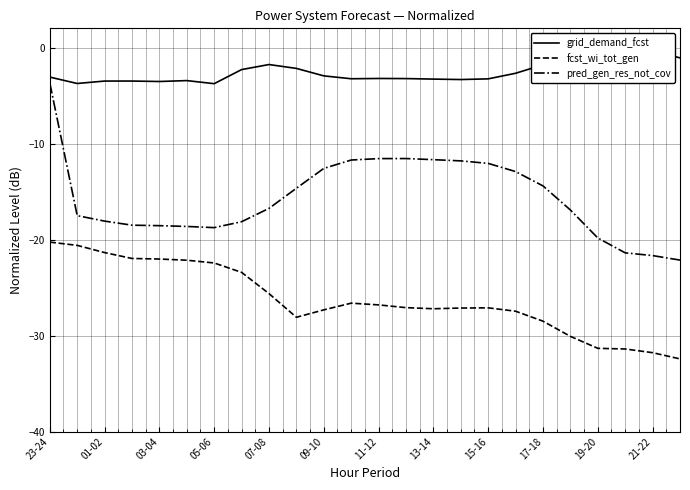

What position from the left is 15?

16